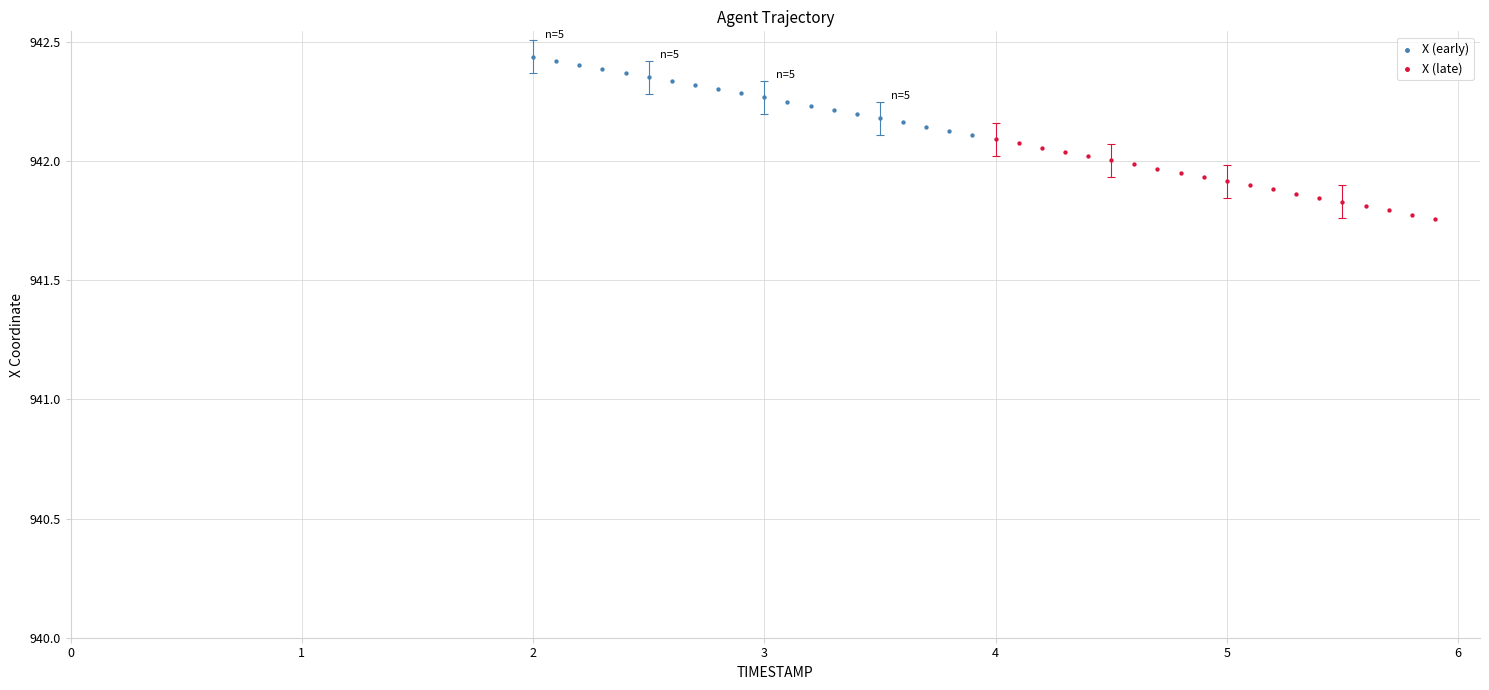

What are all the series names shown in the legend?

X (early), X (late)